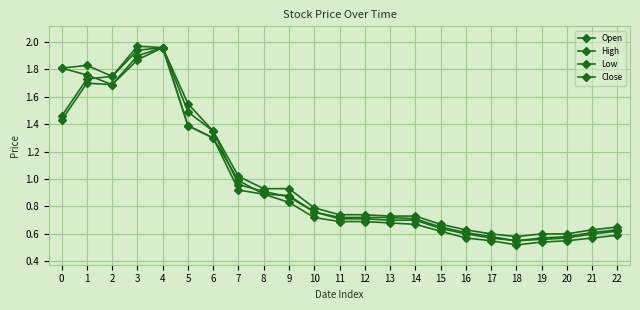

At which category does the chart reach its peak across all series?

3